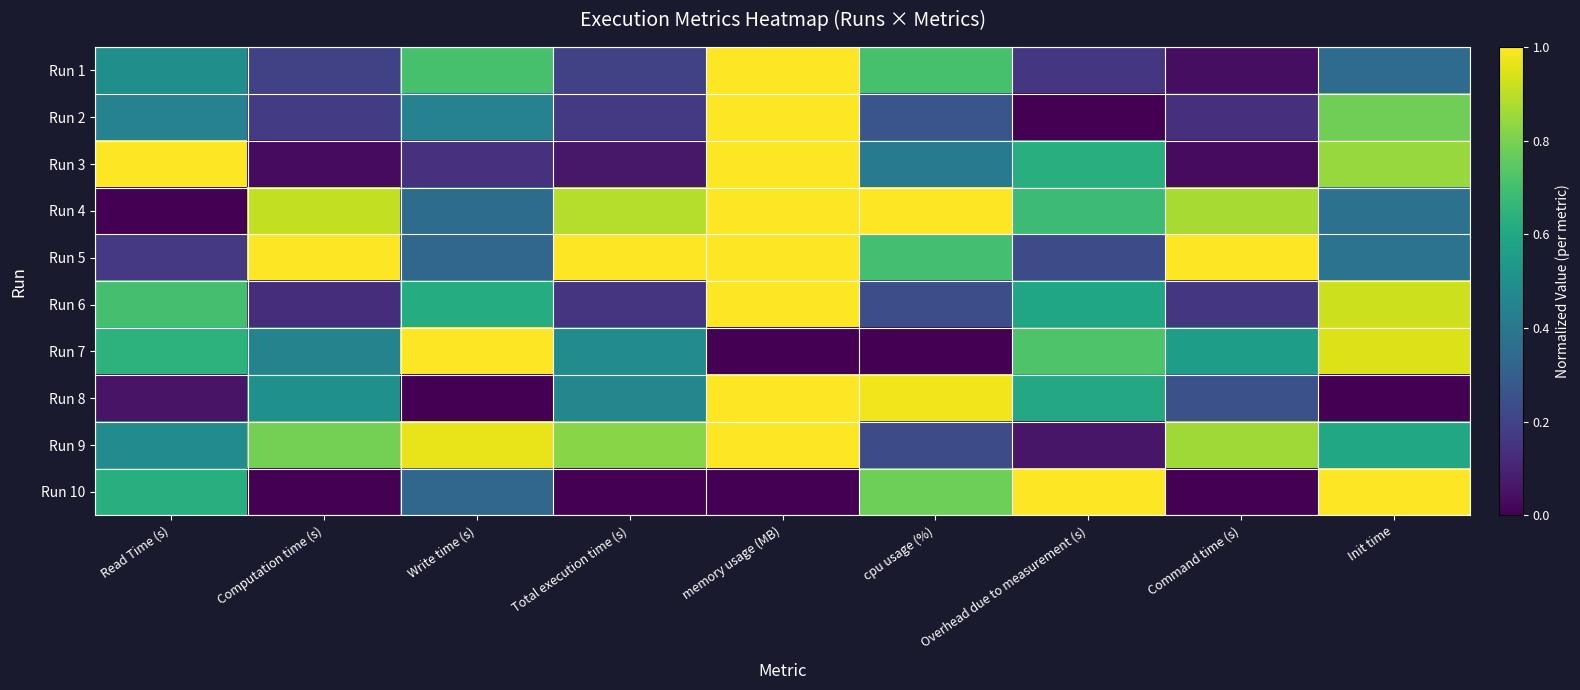

Which category has the lowest value across all series?

Overhead due to measurement (s)